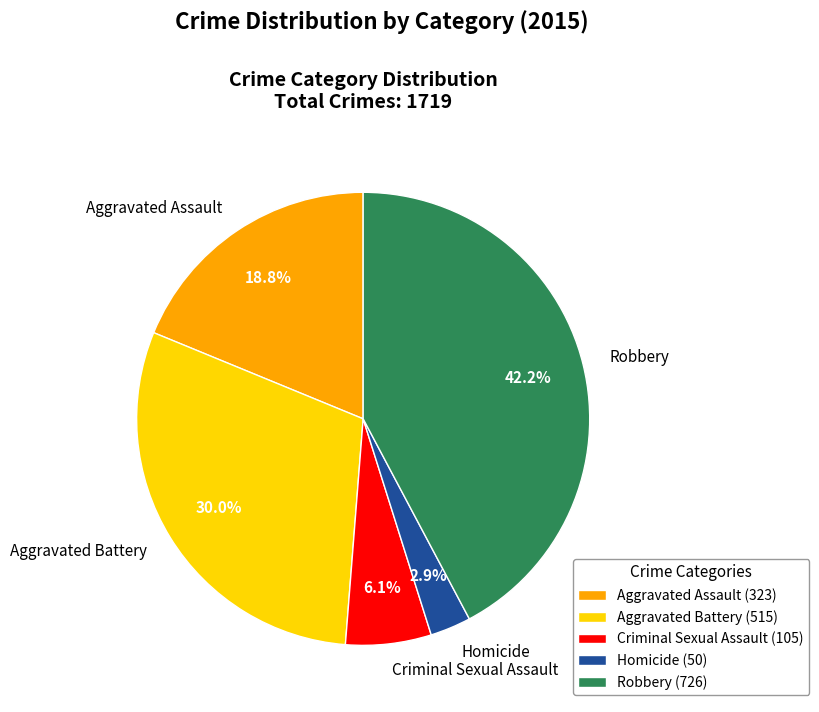

Rank the categories by value from highest to lowest.

Robbery, Aggravated Battery, Aggravated Assault, Criminal Sexual Assault, Homicide